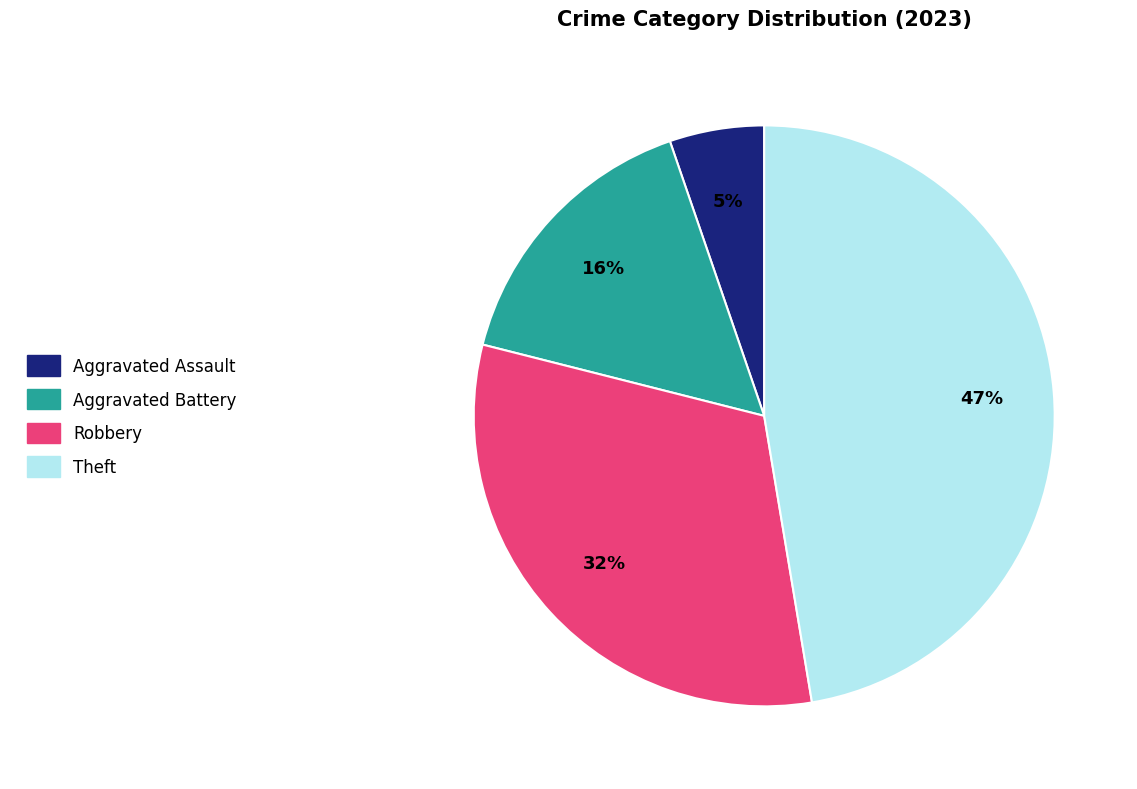

Does any single category account for the majority?

No